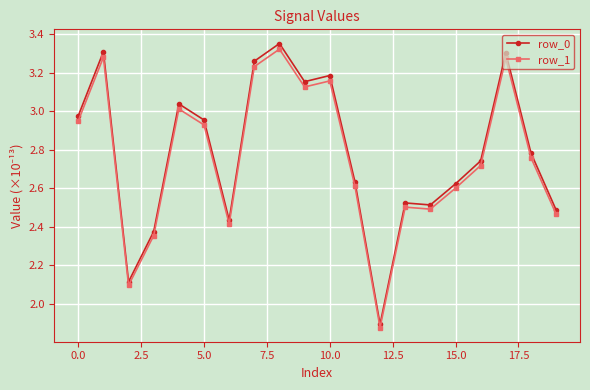

Which series has the largest range (max minus min)?

row_0